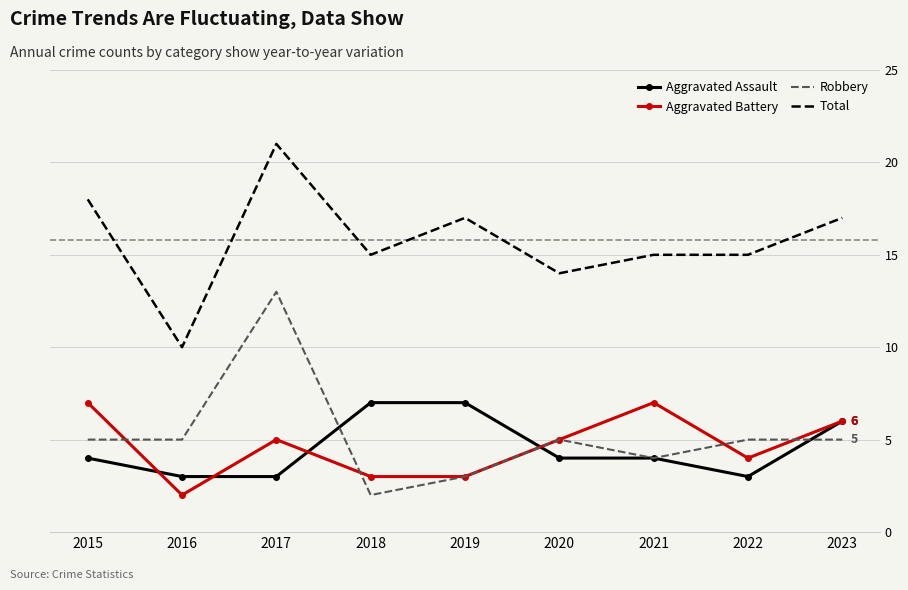

At which category is the sum across all series the highest?

2017